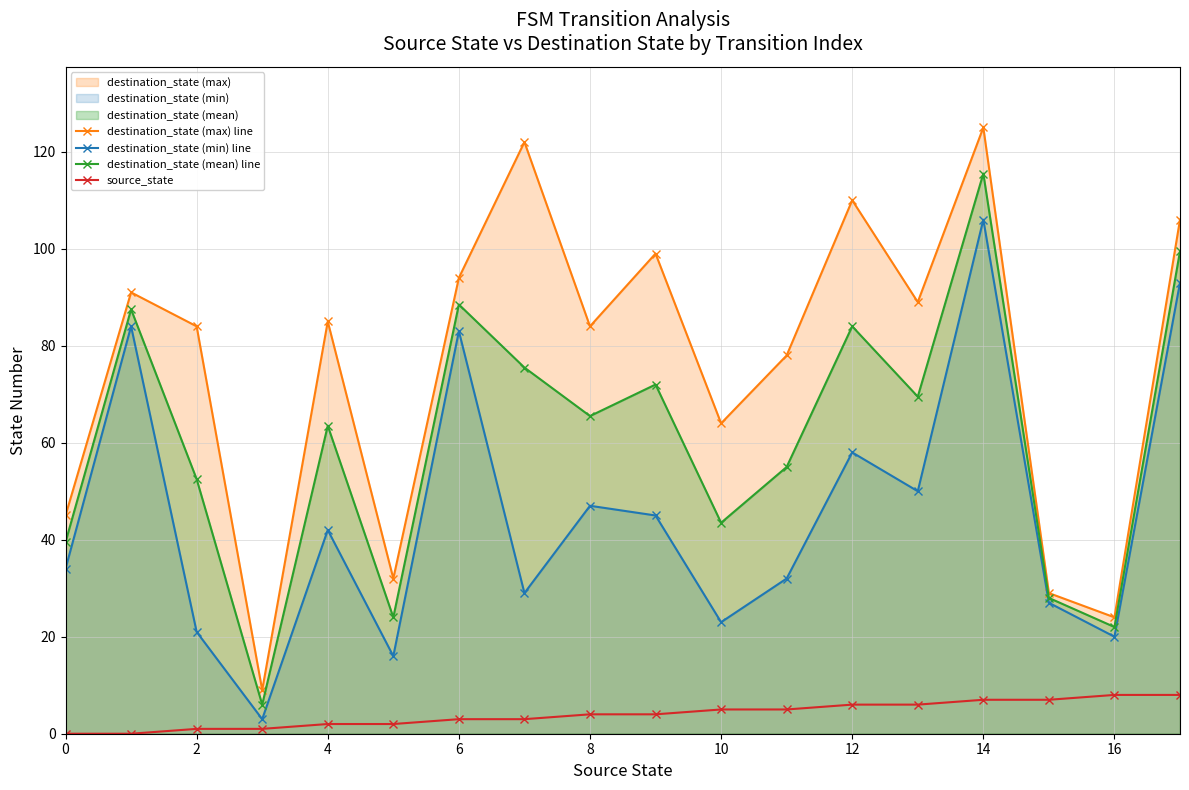

At which category is the sum across all series the highest?

14